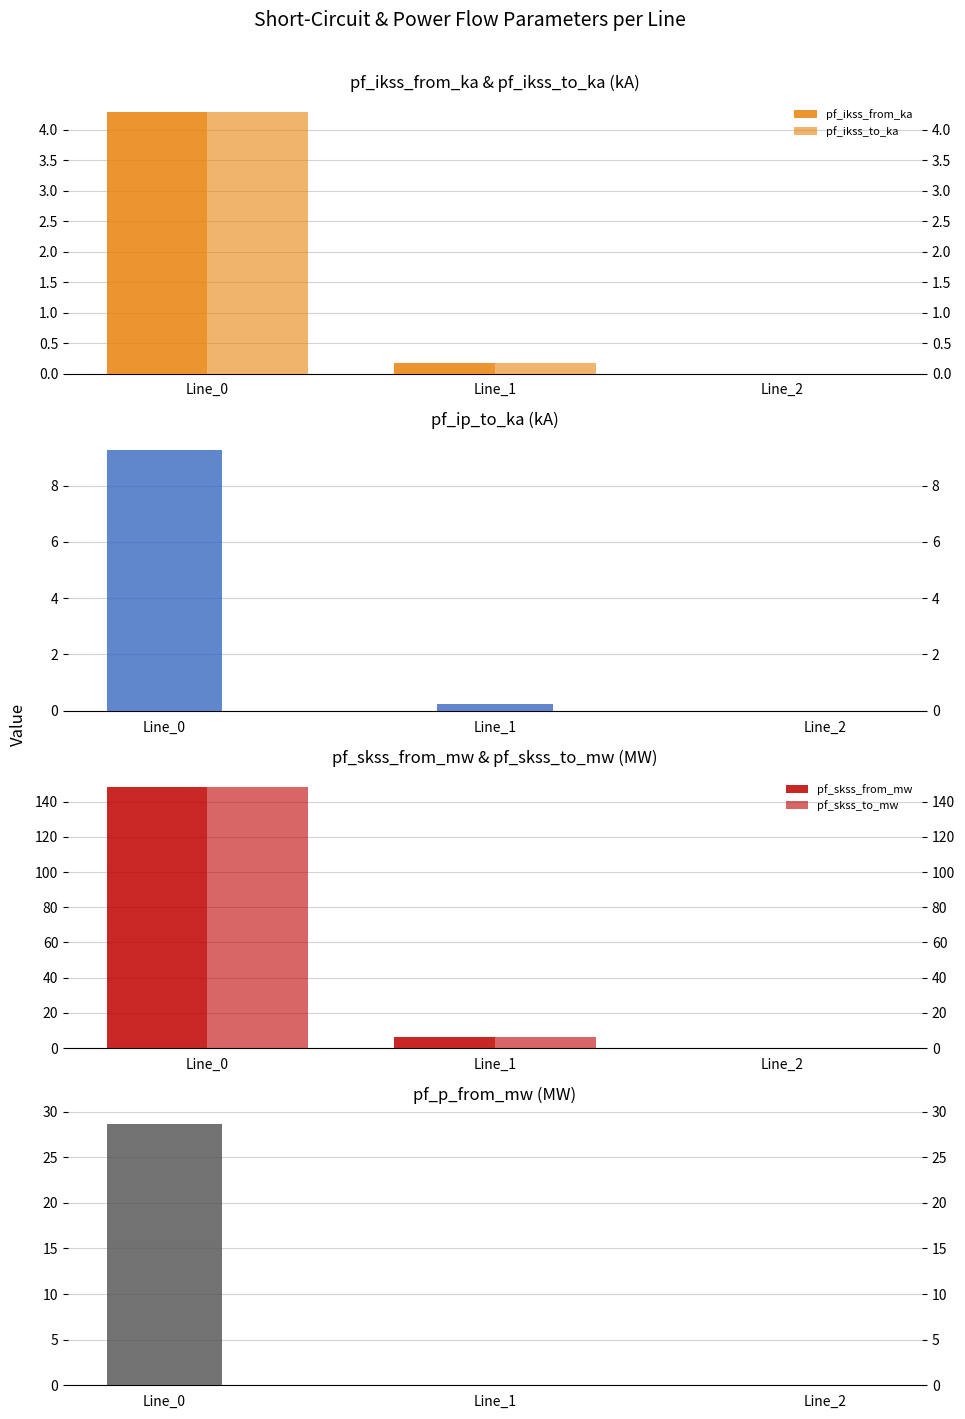

What is the sum of all pf_skss_to_mw values?

154.4